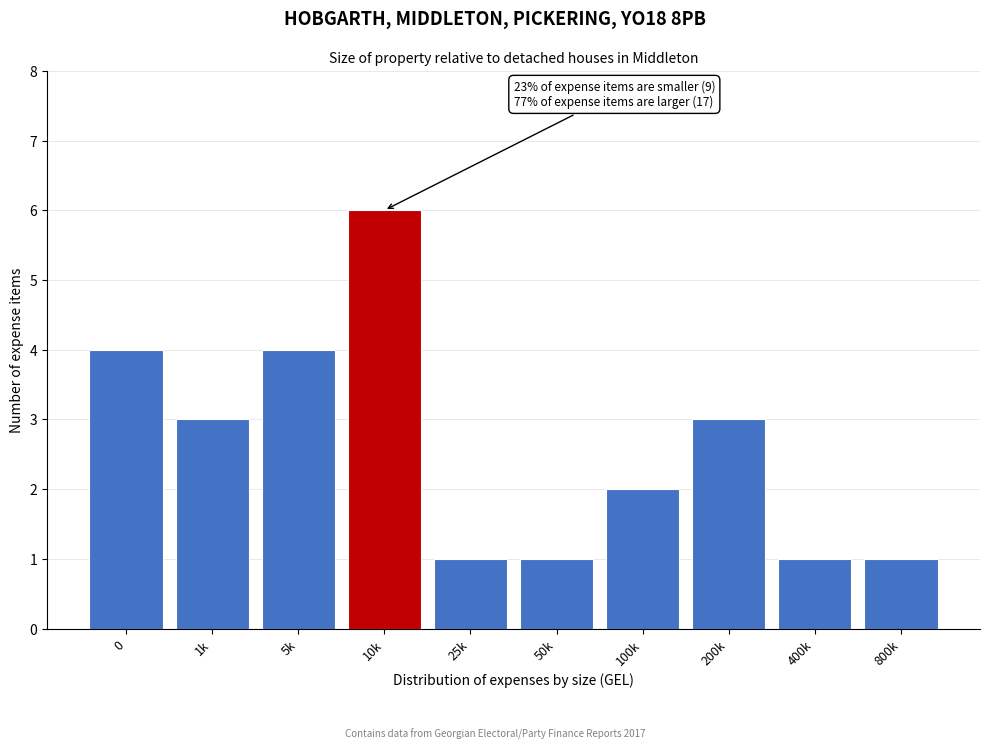

Reading left to right, transcribe all the data shown in this chart.

0=4	1k=3	5k=4	10k=6	25k=1	50k=1	100k=2	200k=3	400k=1	800k=1